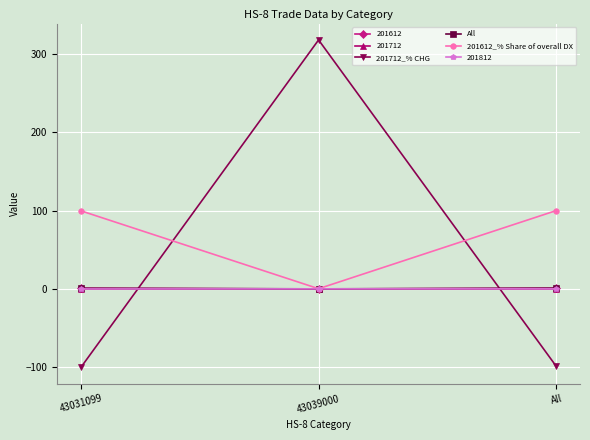

Is the value of All at All greater than the value of 201712_% CHG at 43031099?

Yes